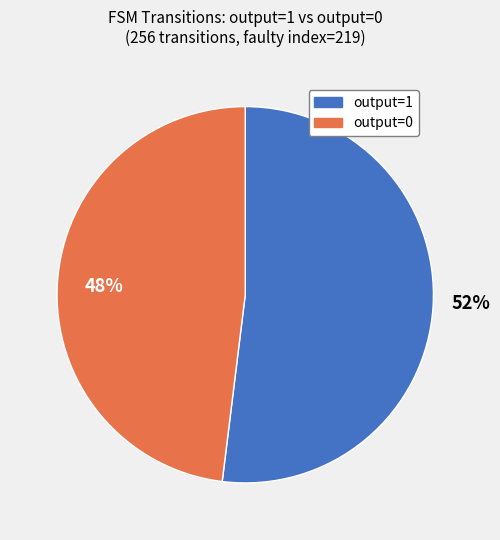

What is the smallest slice in the pie chart?

output=0